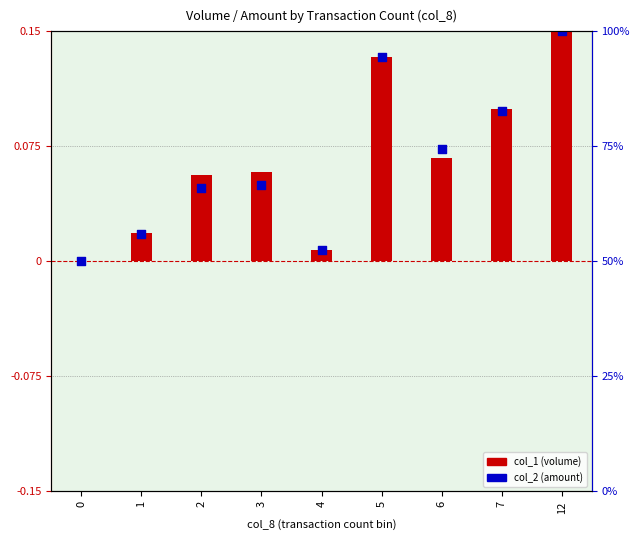

Which series contains the lowest Y value?

col_1 (volume)